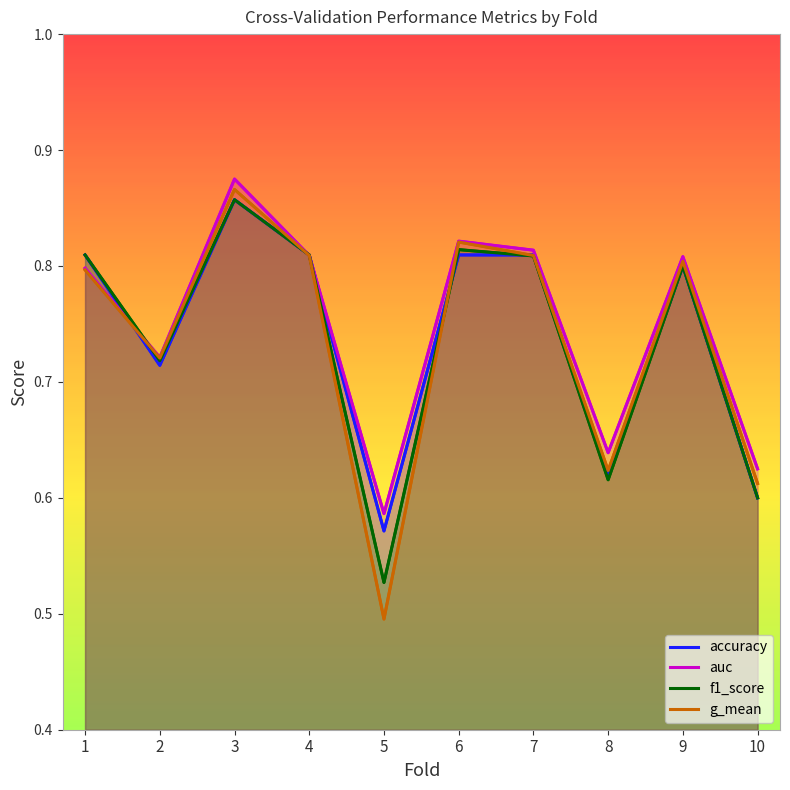

What is the greatest value displayed?

0.9